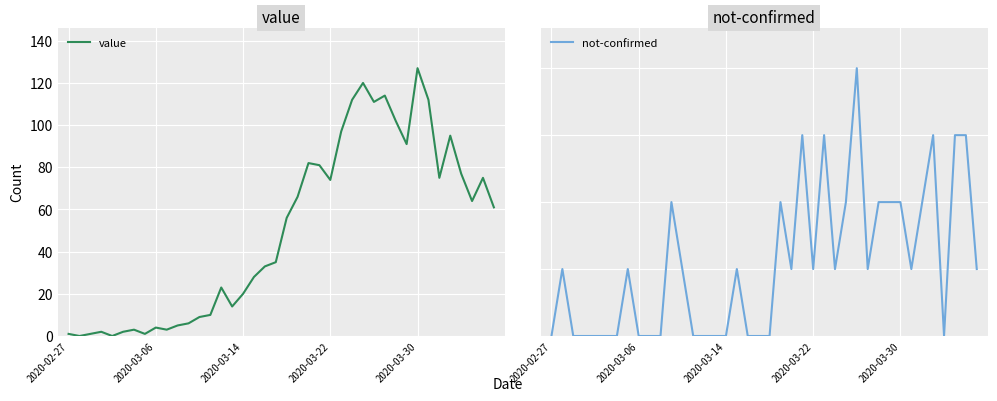

What is the highest value of the value series?

127